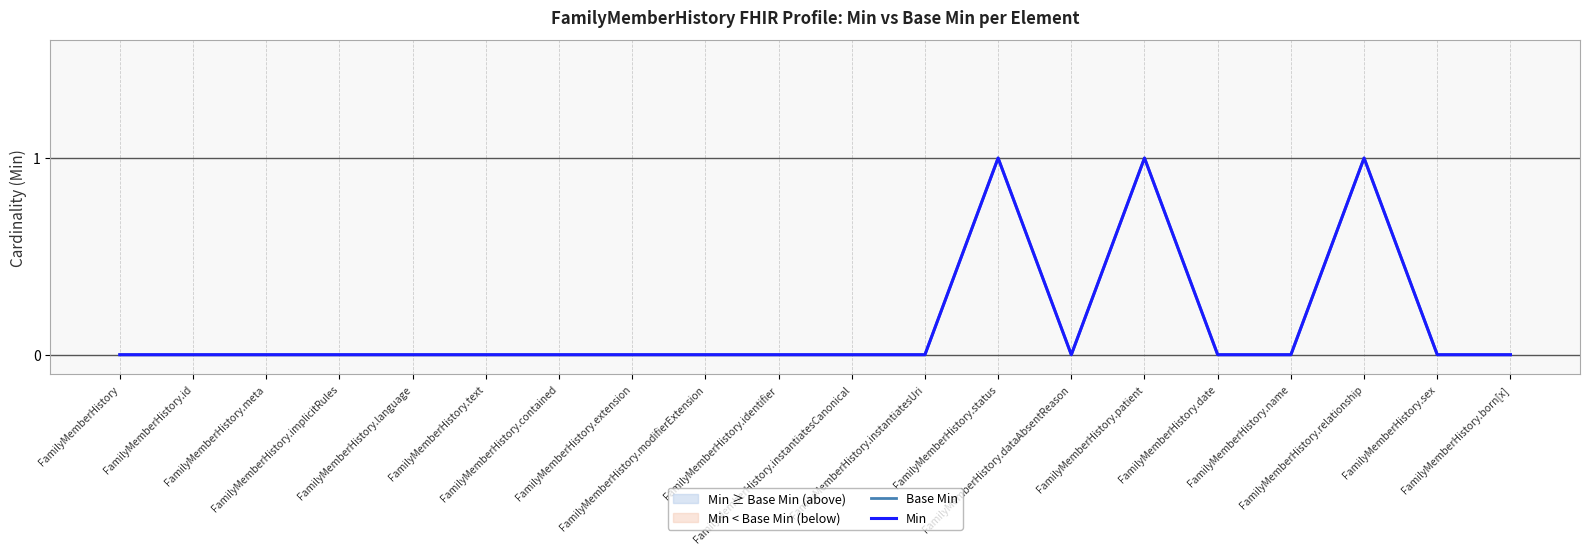

What is the total value across all series at FamilyMemberHistory.status?

2